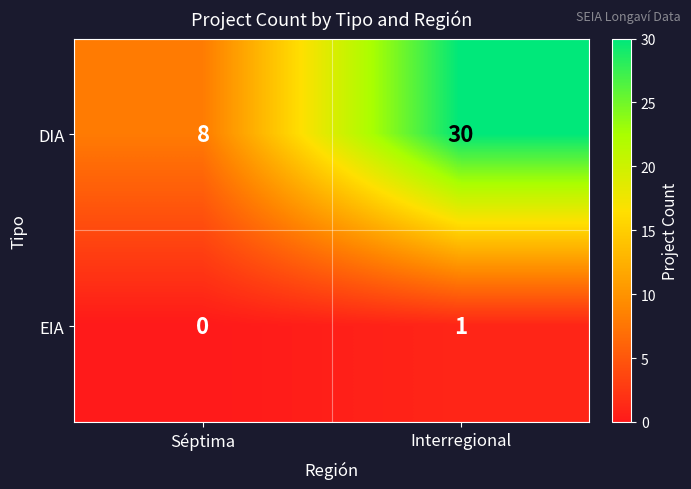

Which series changed the most between Séptima and Interregional?

DIA